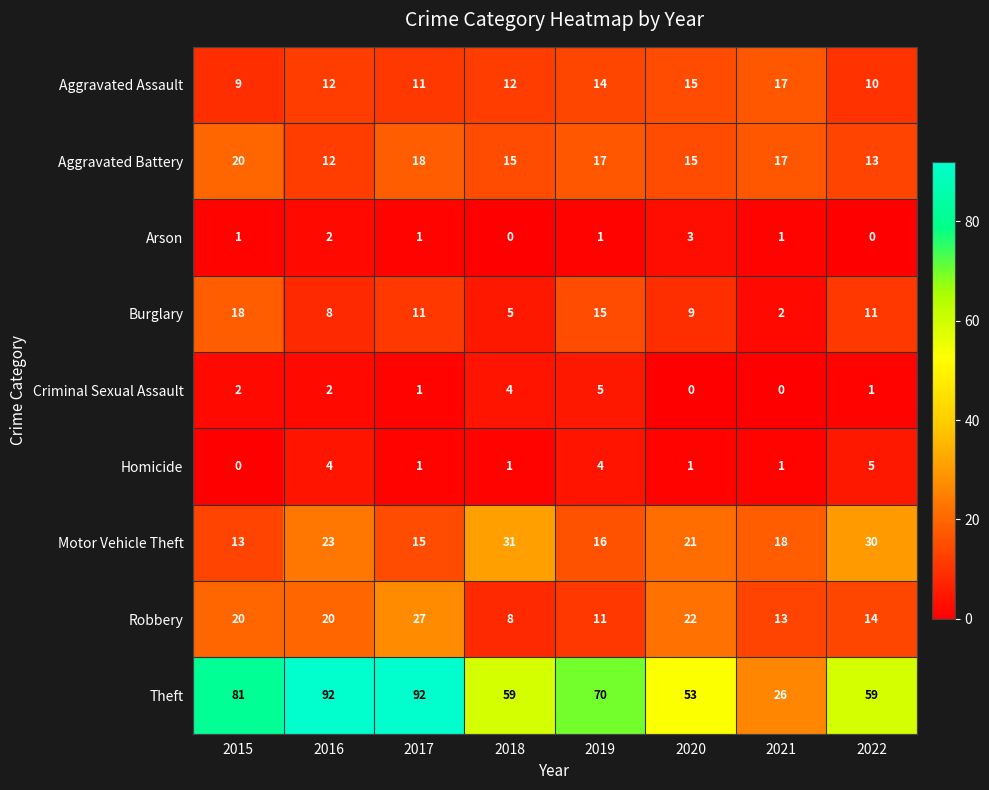

What is the difference between the highest and lowest values at 2022?

59